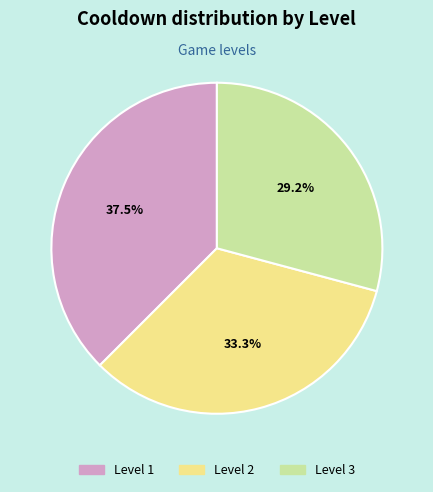

Is there a majority slice in this chart?

No